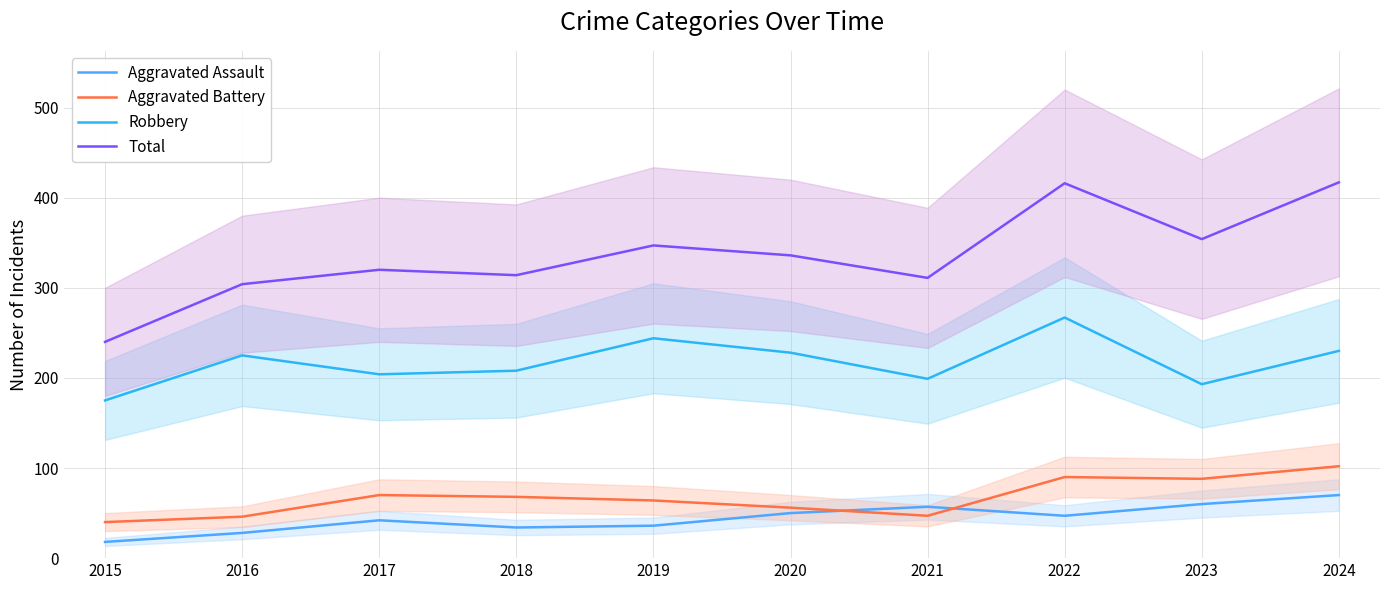

Reading right to left, extract all data points from this chart.

Aggravated Assault: 2024=70	2023=60	2022=47	2021=57	2020=50	2019=36	2018=34	2017=42	2016=28	2015=18
Aggravated Battery: 2024=102	2023=88	2022=90	2021=47	2020=56	2019=64	2018=68	2017=70	2016=46	2015=40
Robbery: 2024=230	2023=193	2022=267	2021=199	2020=228	2019=244	2018=208	2017=204	2016=225	2015=175
Total: 2024=417	2023=354	2022=416	2021=311	2020=336	2019=347	2018=314	2017=320	2016=304	2015=240